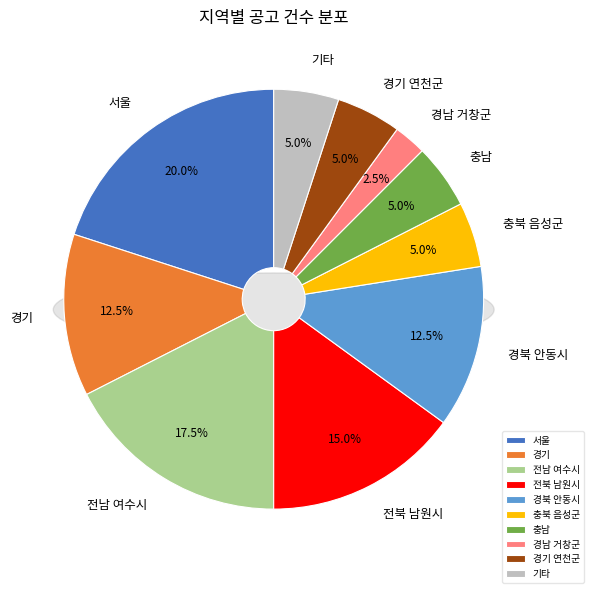

Is it true that 충북 음성군 is 5% of the pie?

True